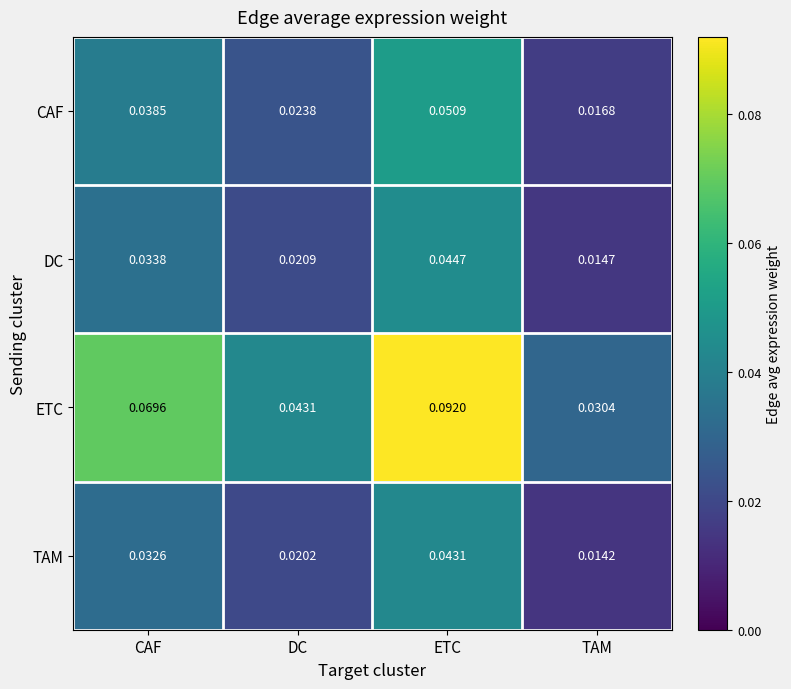

Rank the series at CAF from lowest to highest value.

TAM, DC, CAF, ETC